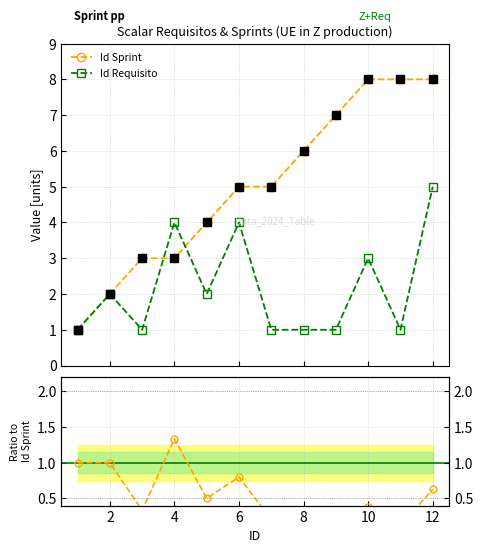

Which series has the widest spread of Y values?

Id Sprint